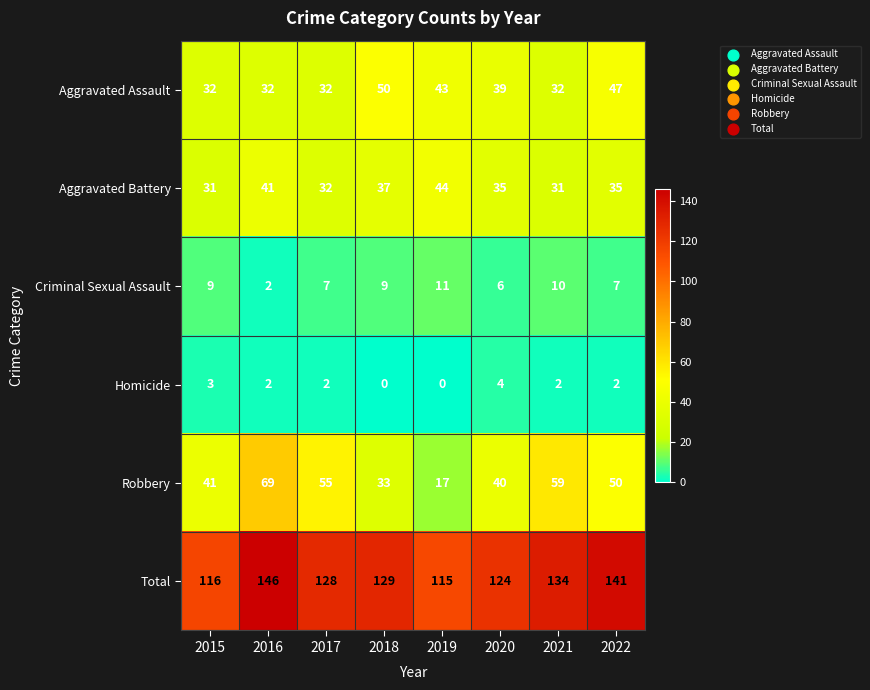

What is the maximum value shown in the chart?

146